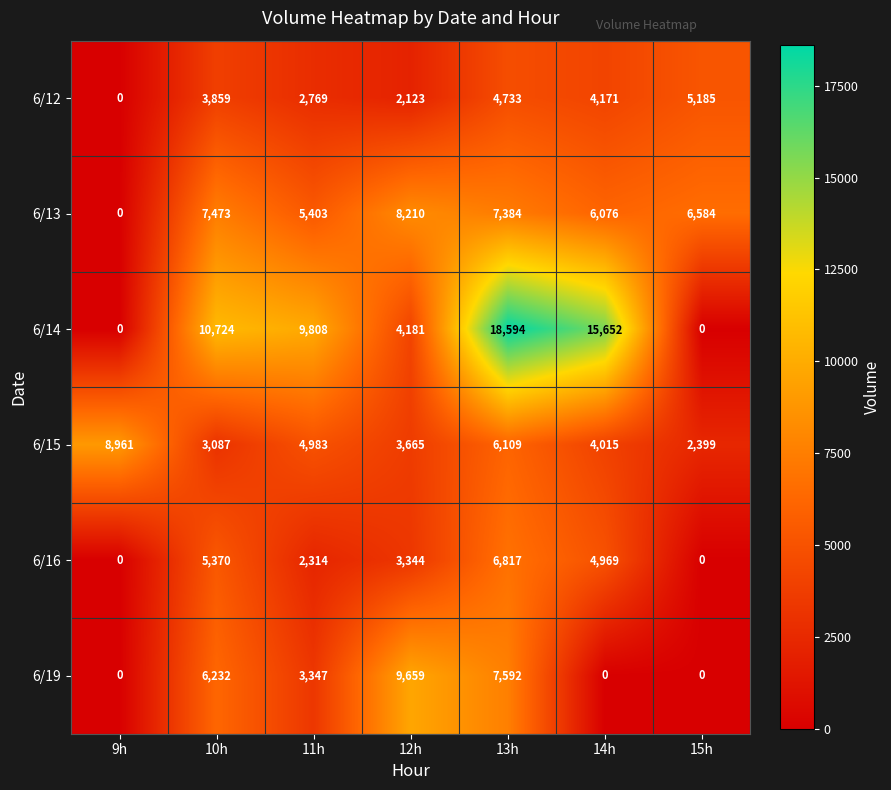

Where is 6/16 nearest to the value 3408?

12h